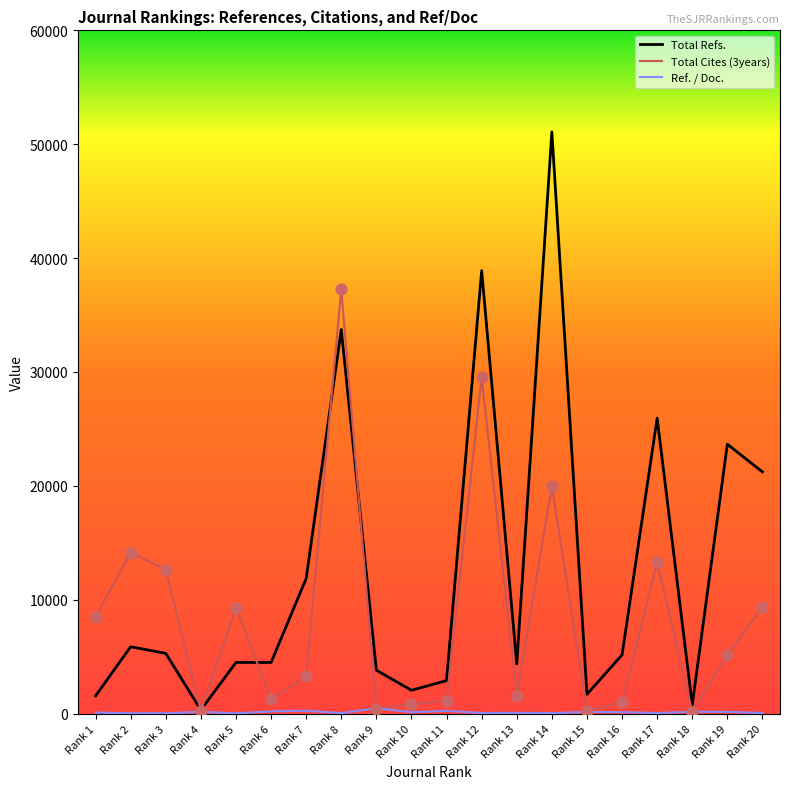

Which category has the highest value across all series?

Rank 14